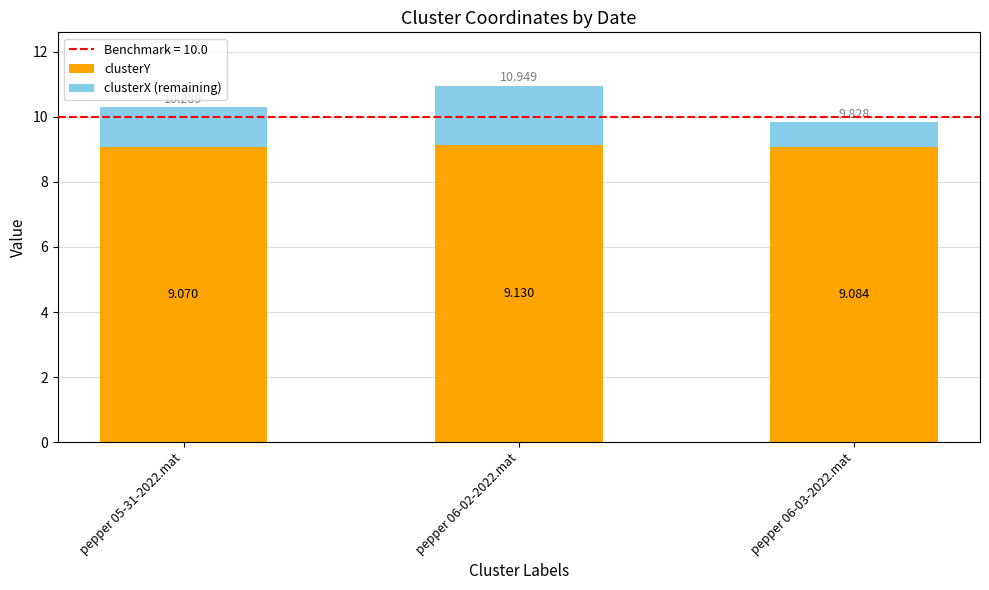

List the series in order of their overall mean, lowest first.

clusterX (remaining), clusterY